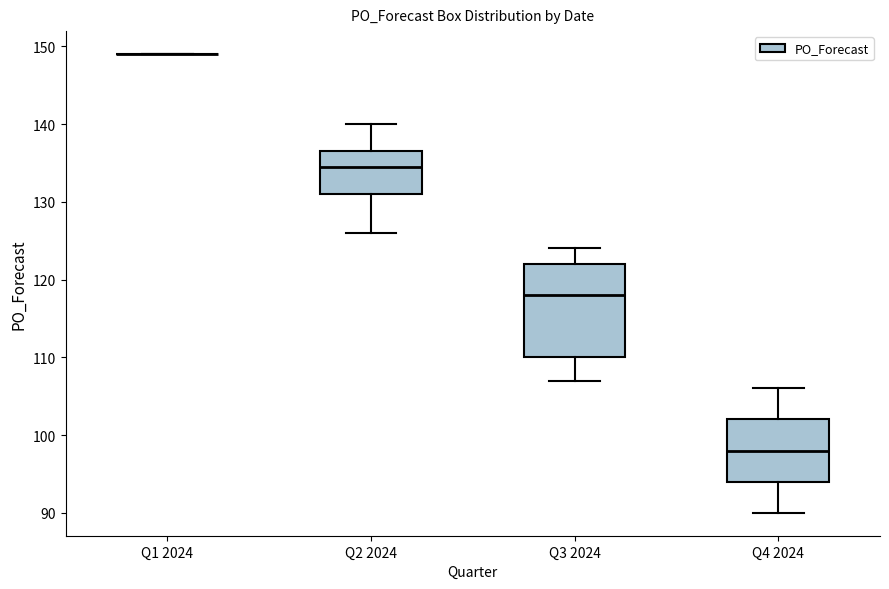

Which box is the tallest, from its lower edge to its upper edge?

Q3 2024